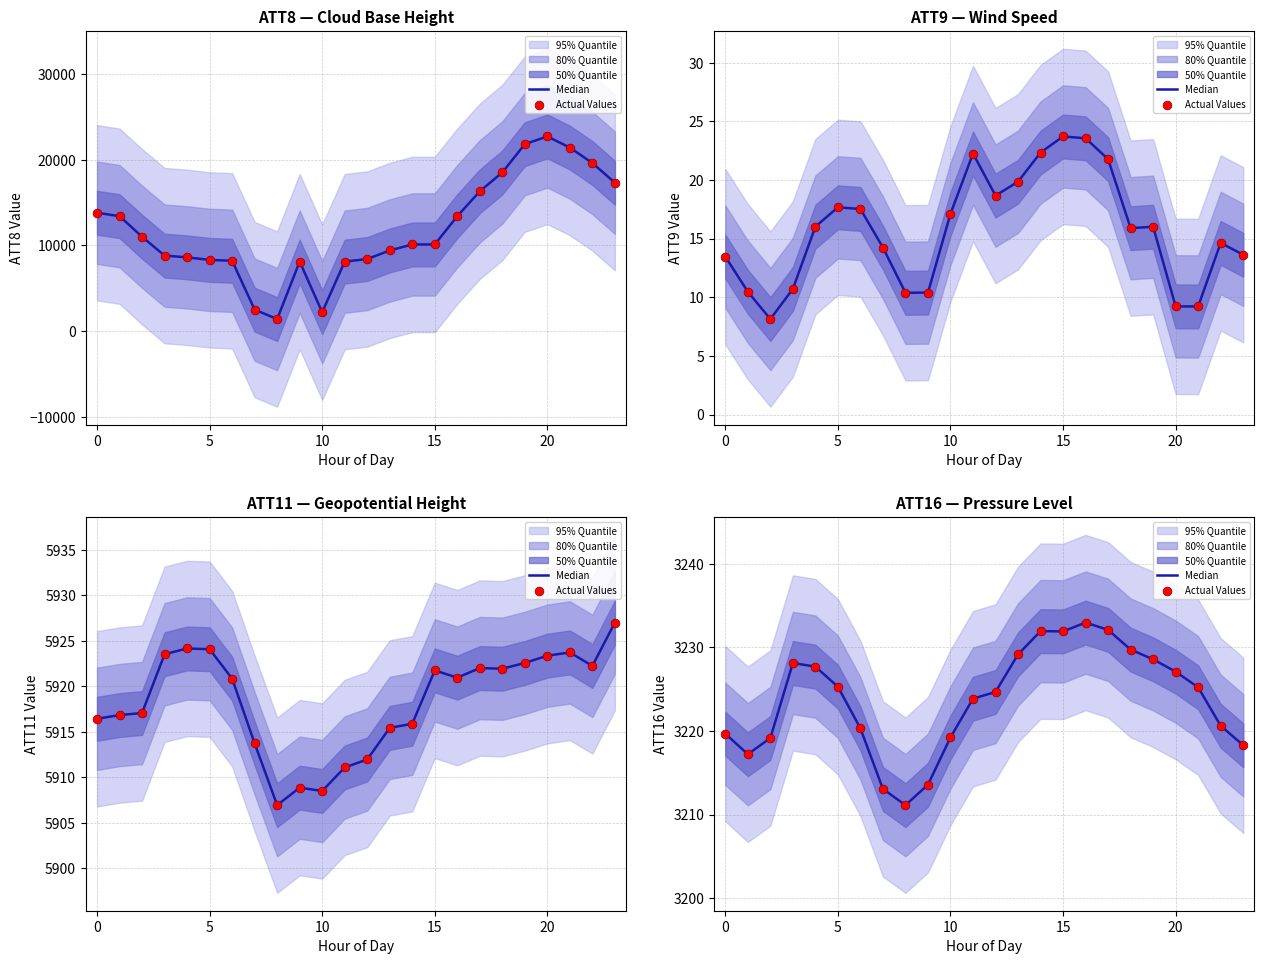

Is the value of Actual Values at 11 greater than the value of Median at 16?

No